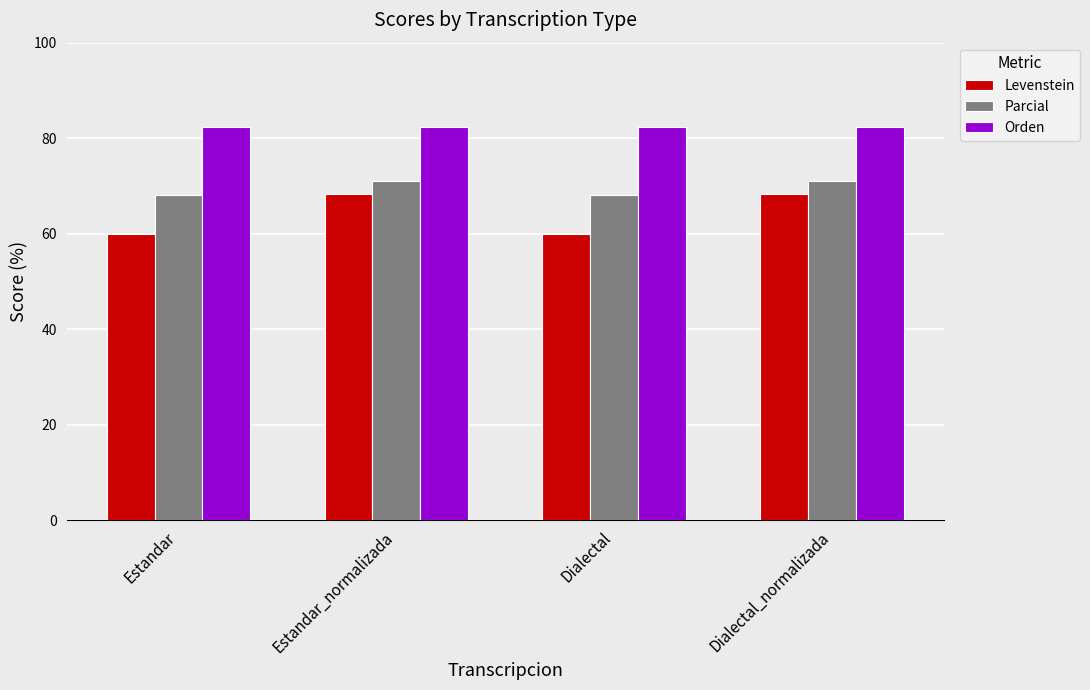

What is the minimum value for Levenstein?

60.0